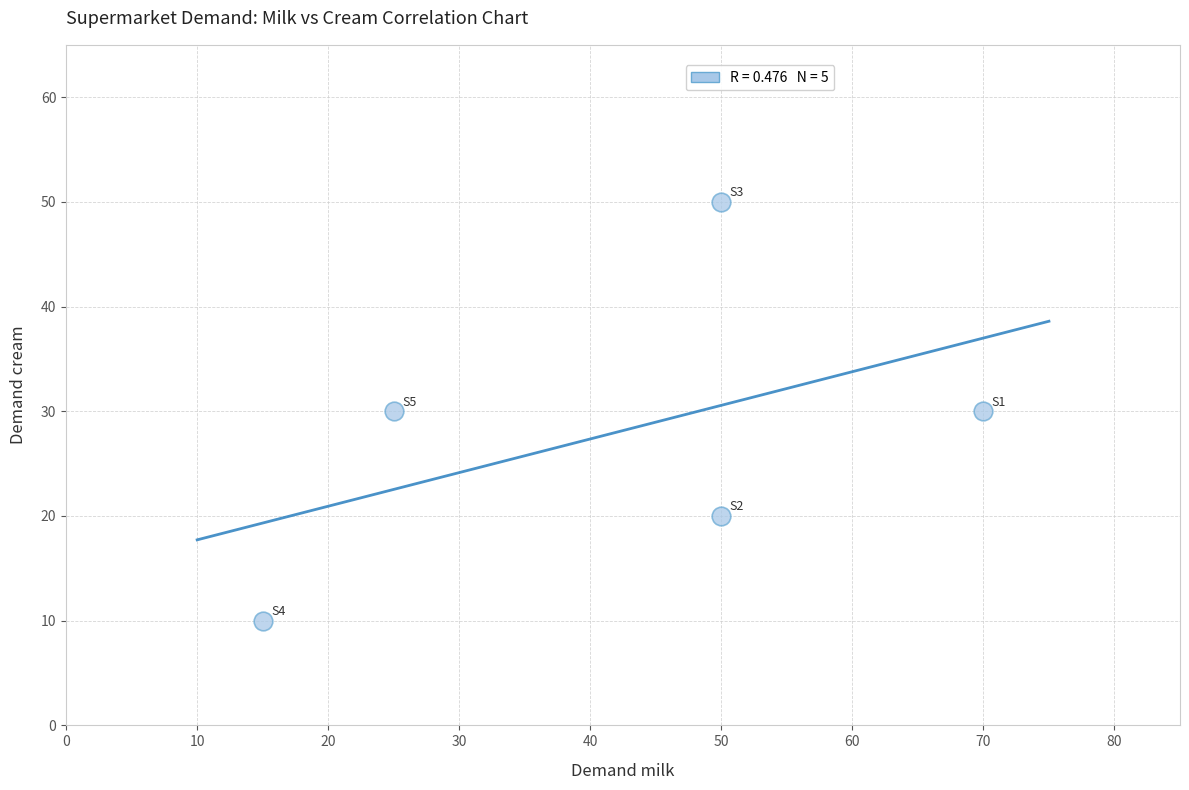

What is the average X value?

42